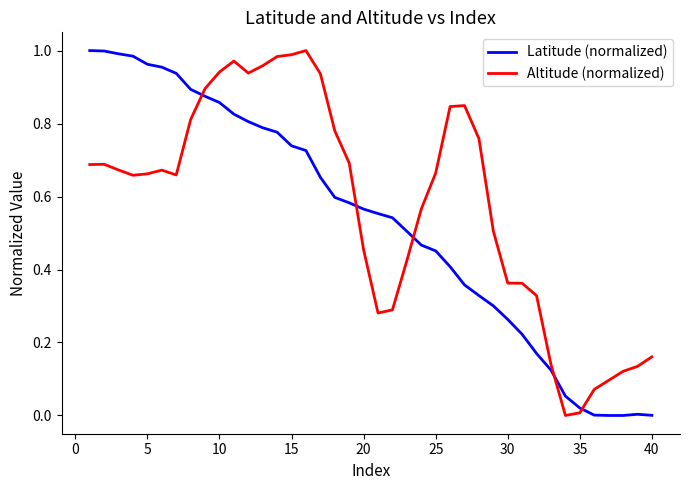

How many times do Altitude (normalized) and Latitude (normalized) cross each other?

5